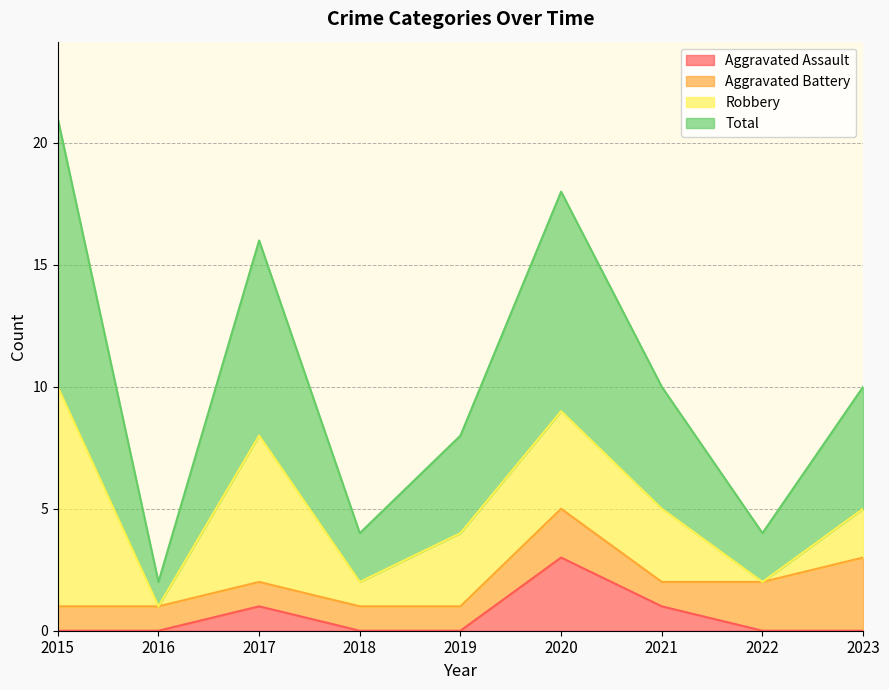

True or false: Aggravated Assault has a value of 3 at 2020.

True